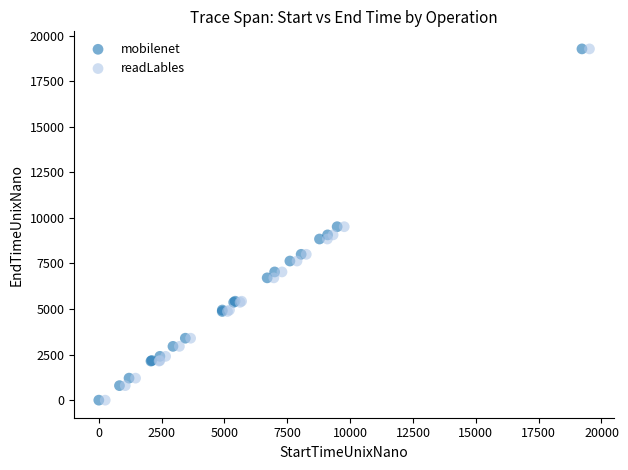

What are all the series names shown in the legend?

mobilenet, readLables